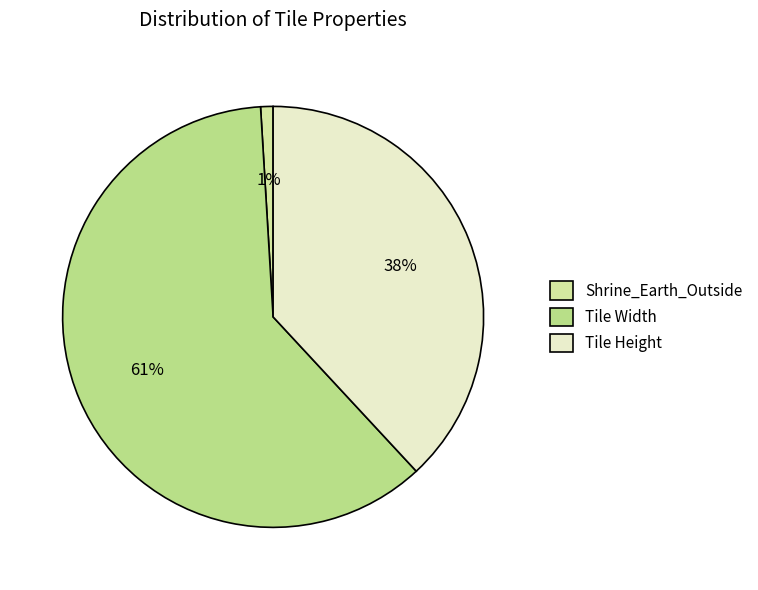

Is the sum of Tile Width and Shrine_Earth_Outside greater than half?

Yes